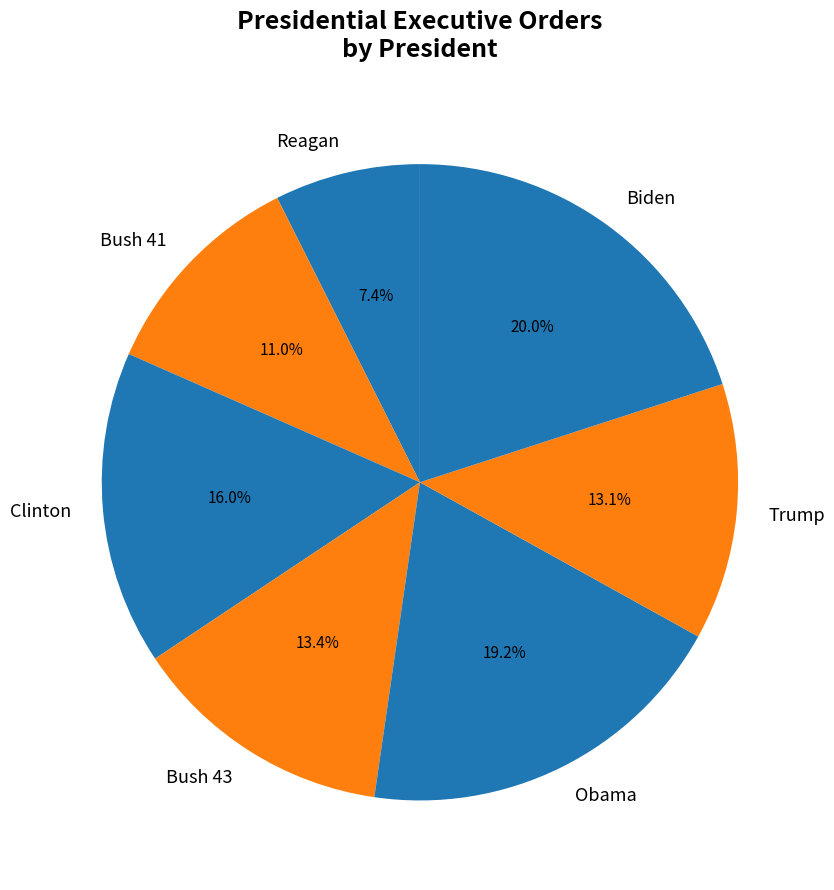

What is the ratio of the value at Bush 41 to the value at Bush 43?

0.8